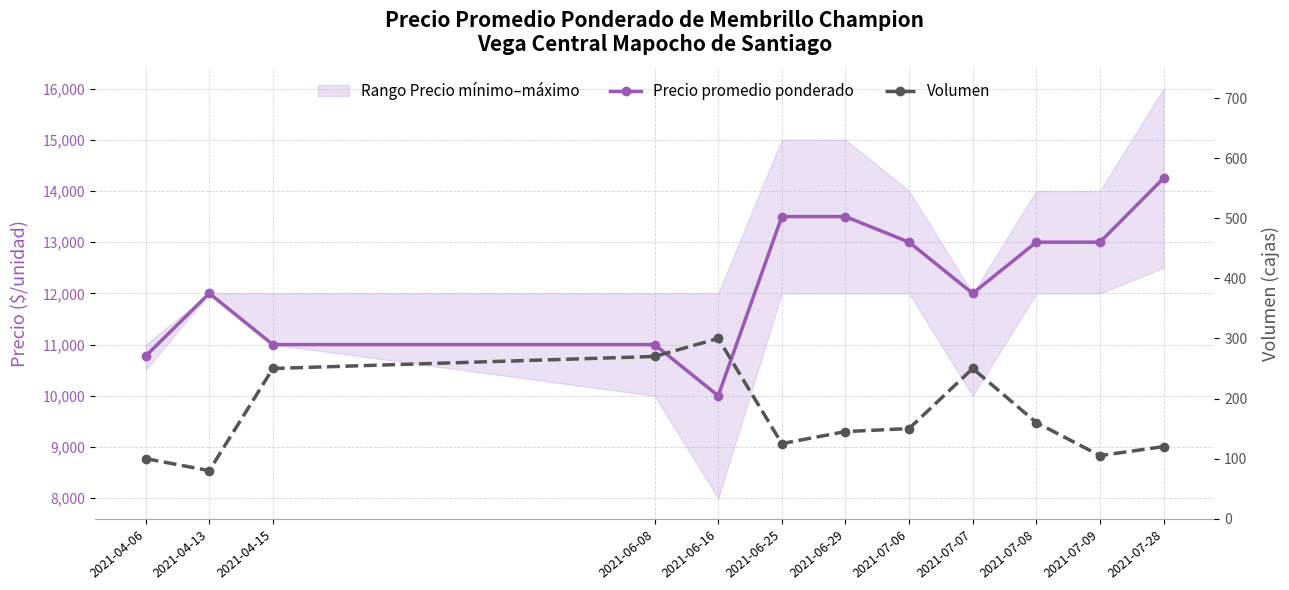

True or false: Precio promedio ponderado and Volumen intersect in this chart.

False